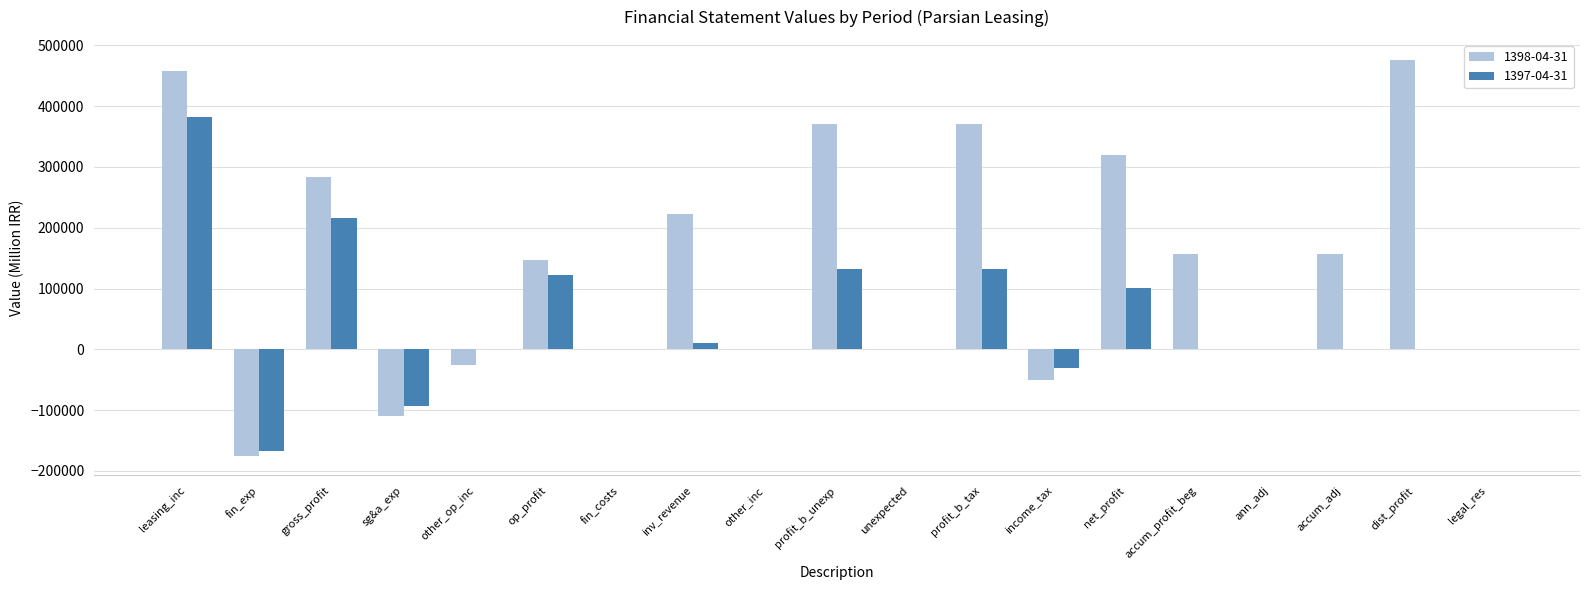

Between accum_adj and dist_profit, which series saw the biggest shift?

1398-04-31